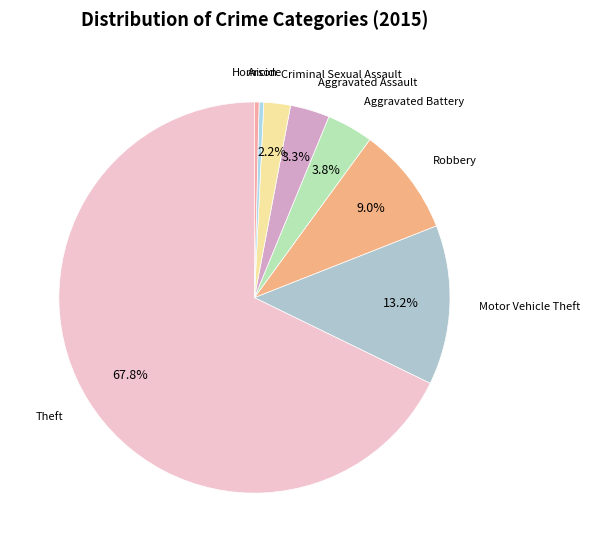

Which slice represents more than half of the pie?

Theft